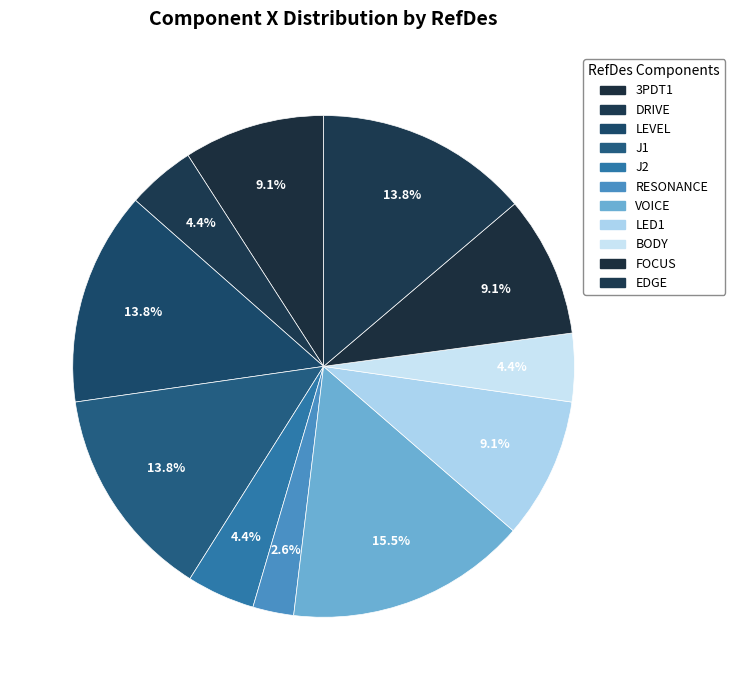

Does EDGE represent more than half of the total?

No